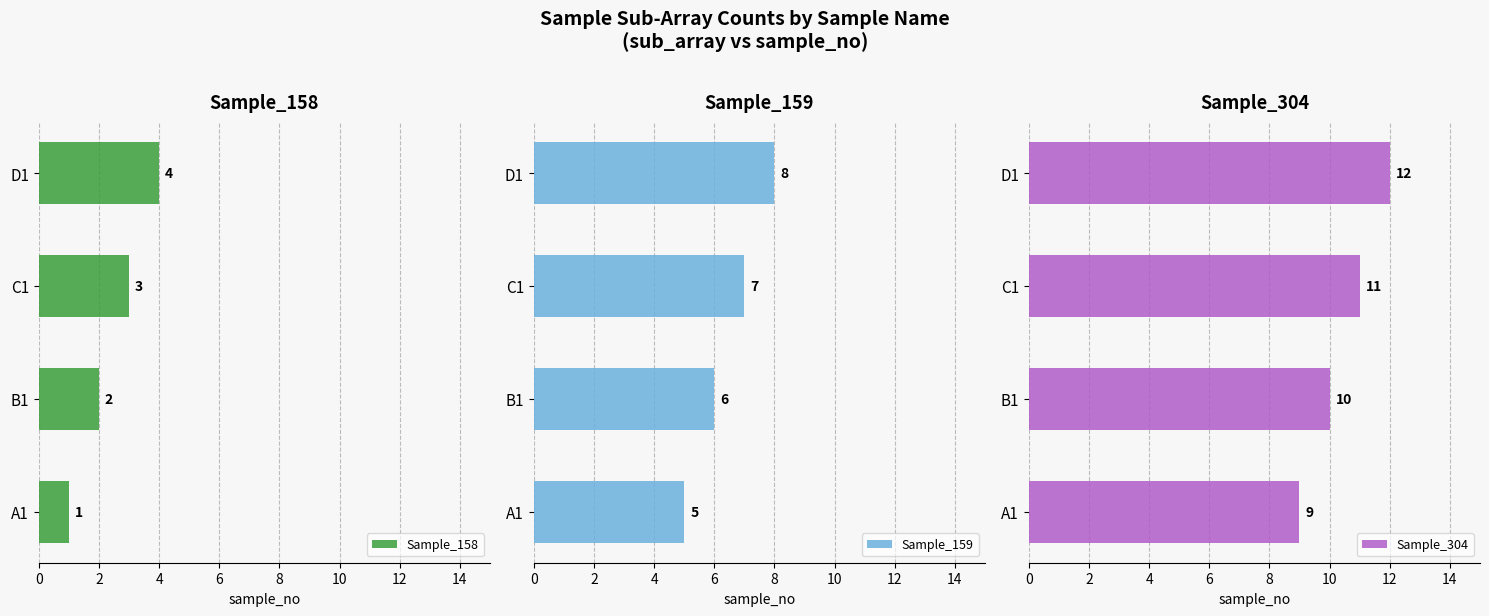

Count the Sample_304 values in the range 10 to 12.

3